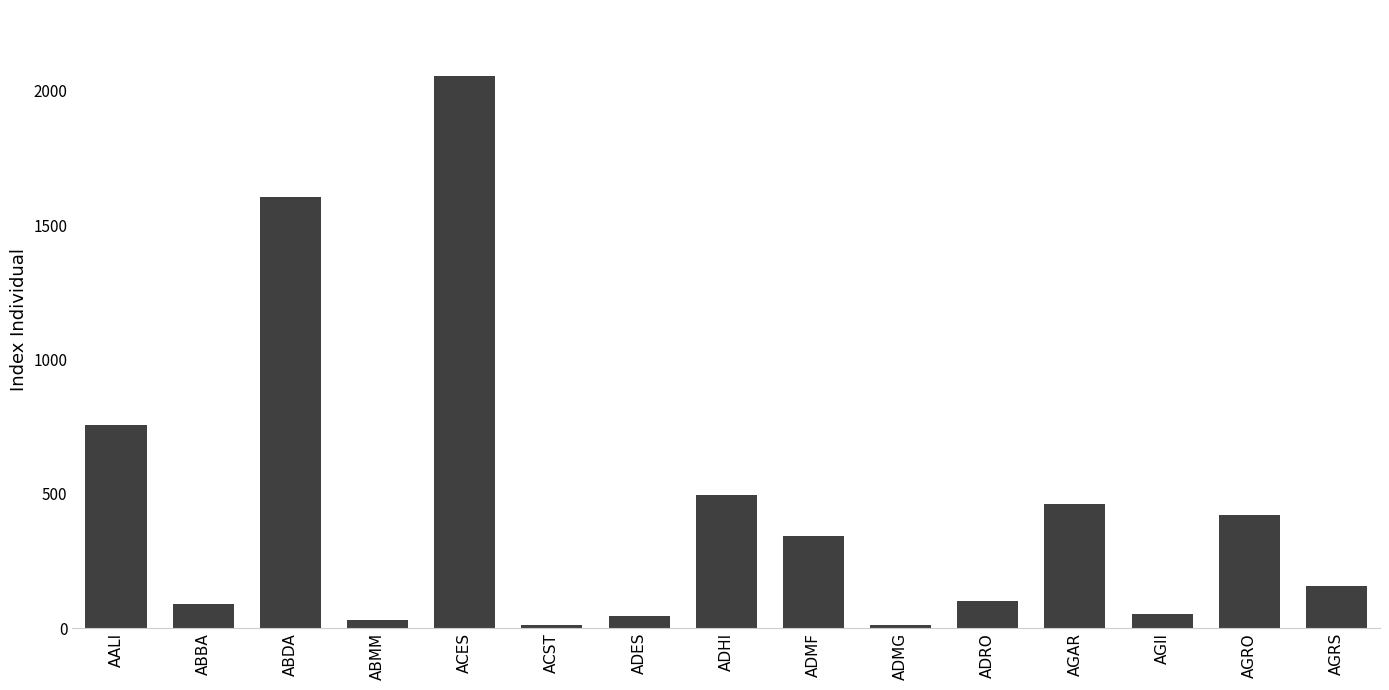

What is the approximate value at ACST?

12.1